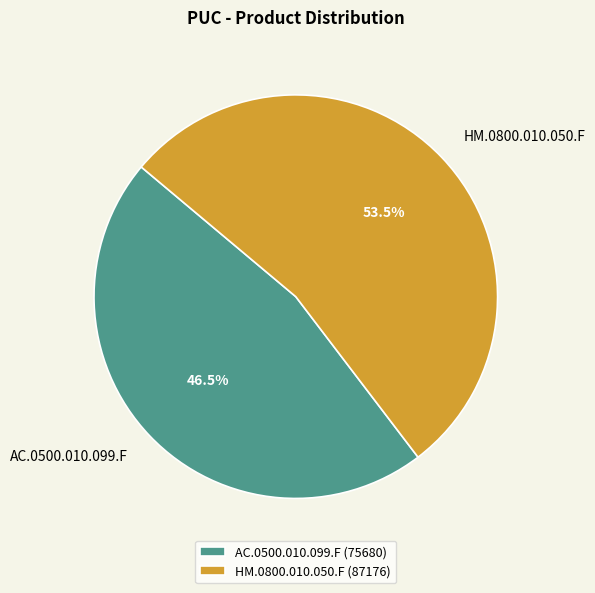

Between HM.0800.010.050.F and AC.0500.010.099.F, which is larger?

HM.0800.010.050.F